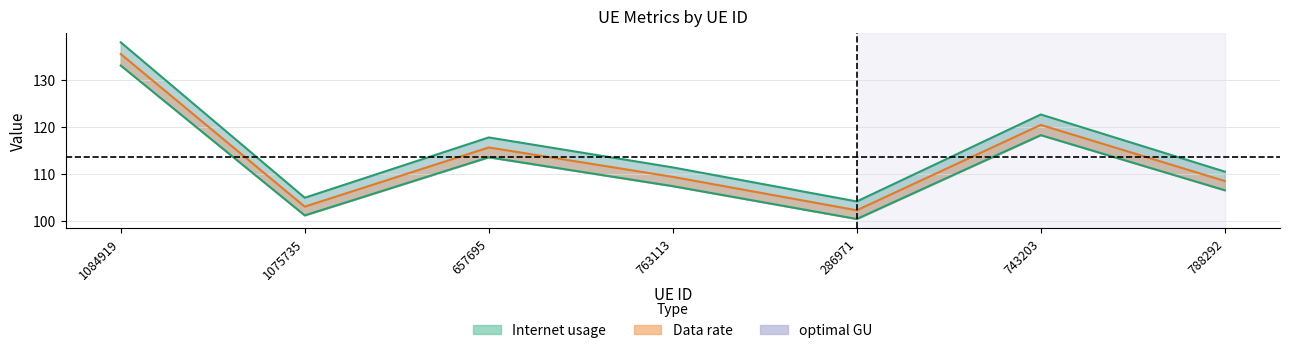

What is the greatest value displayed?

137.9